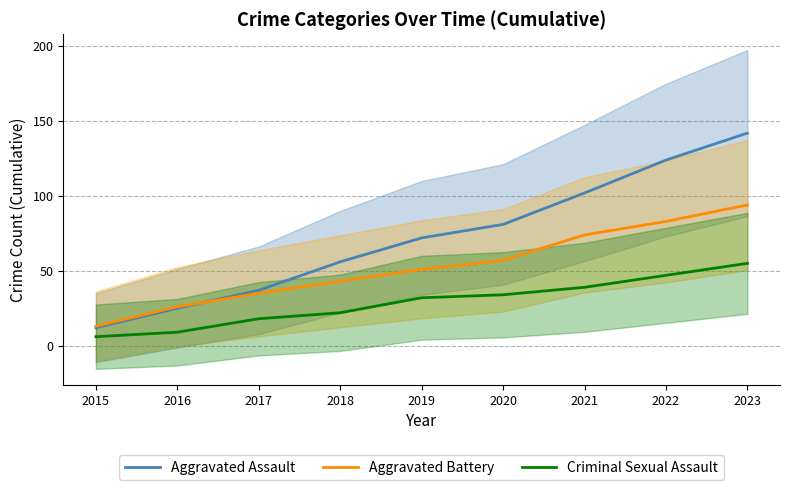

The Aggravated Assault series shows 12 at 2015. True or false?

True